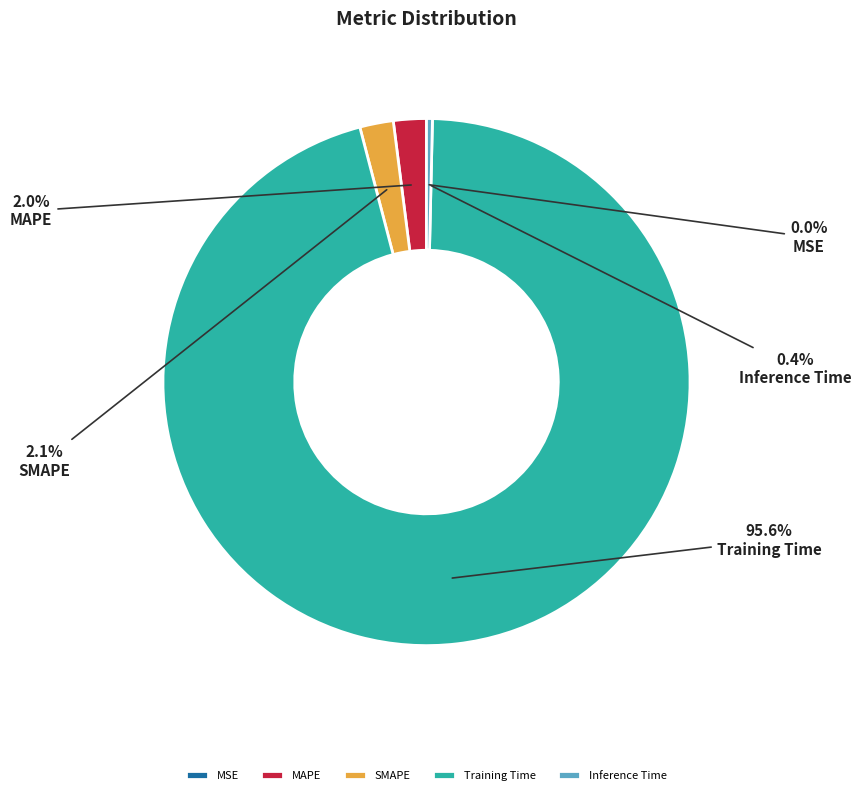

The Inference Time slice represents 0% of the pie. True or false?

True